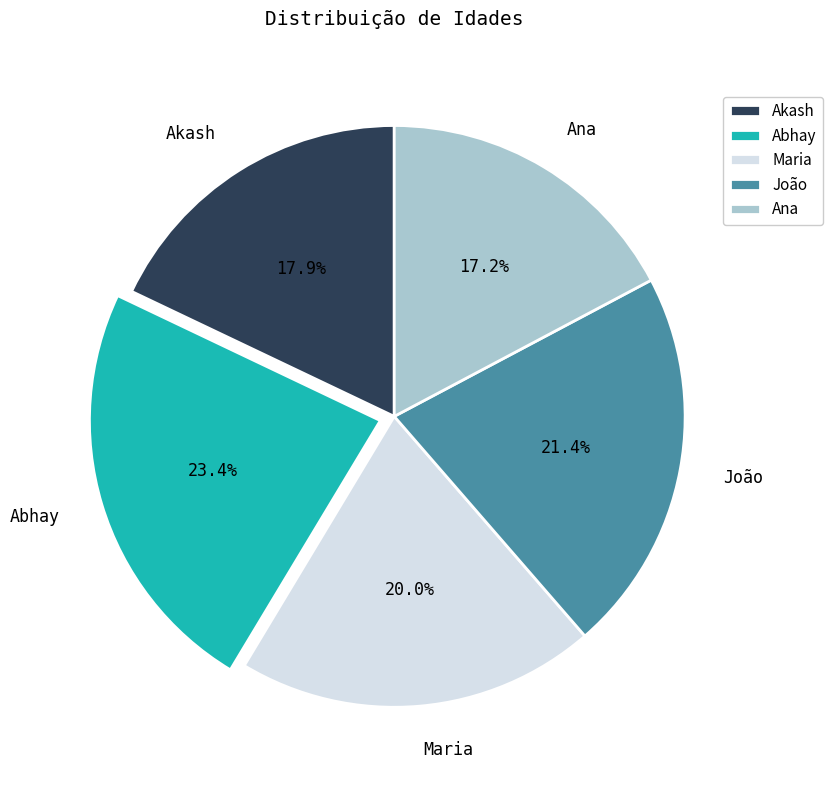

Which category has the smallest portion of the pie?

Ana